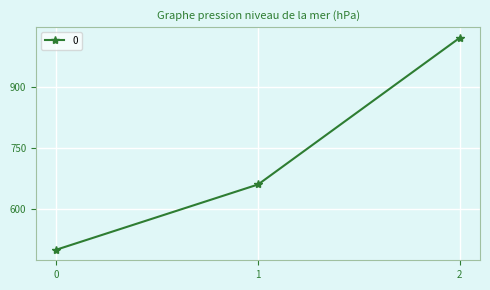

Between 0 and 2, which is larger?

2